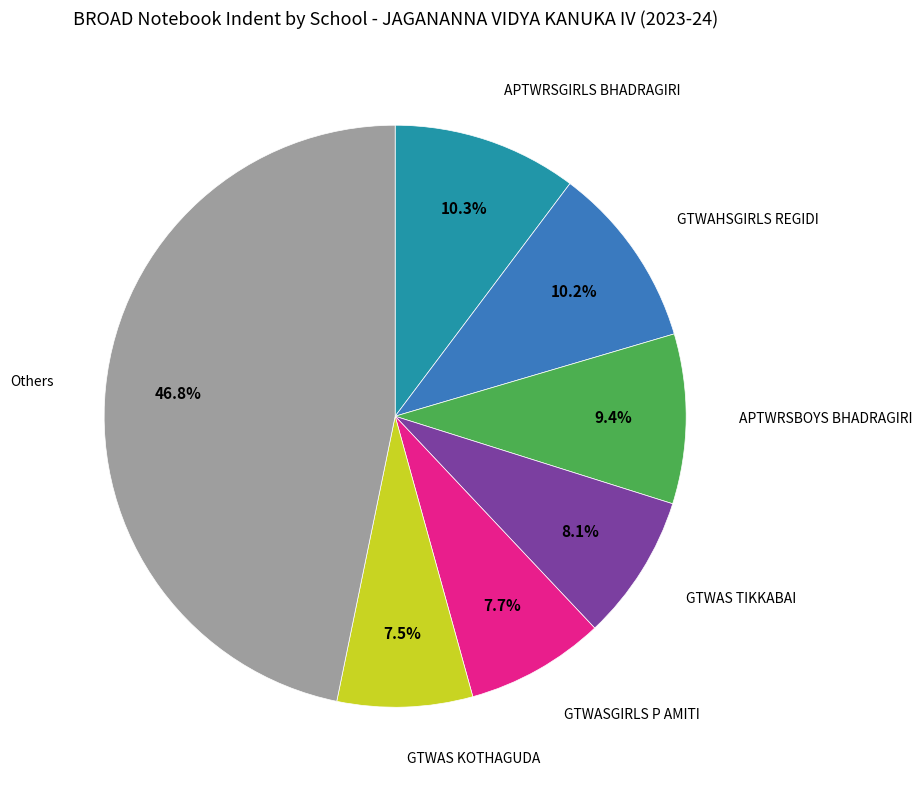

Does any single category account for the majority?

No